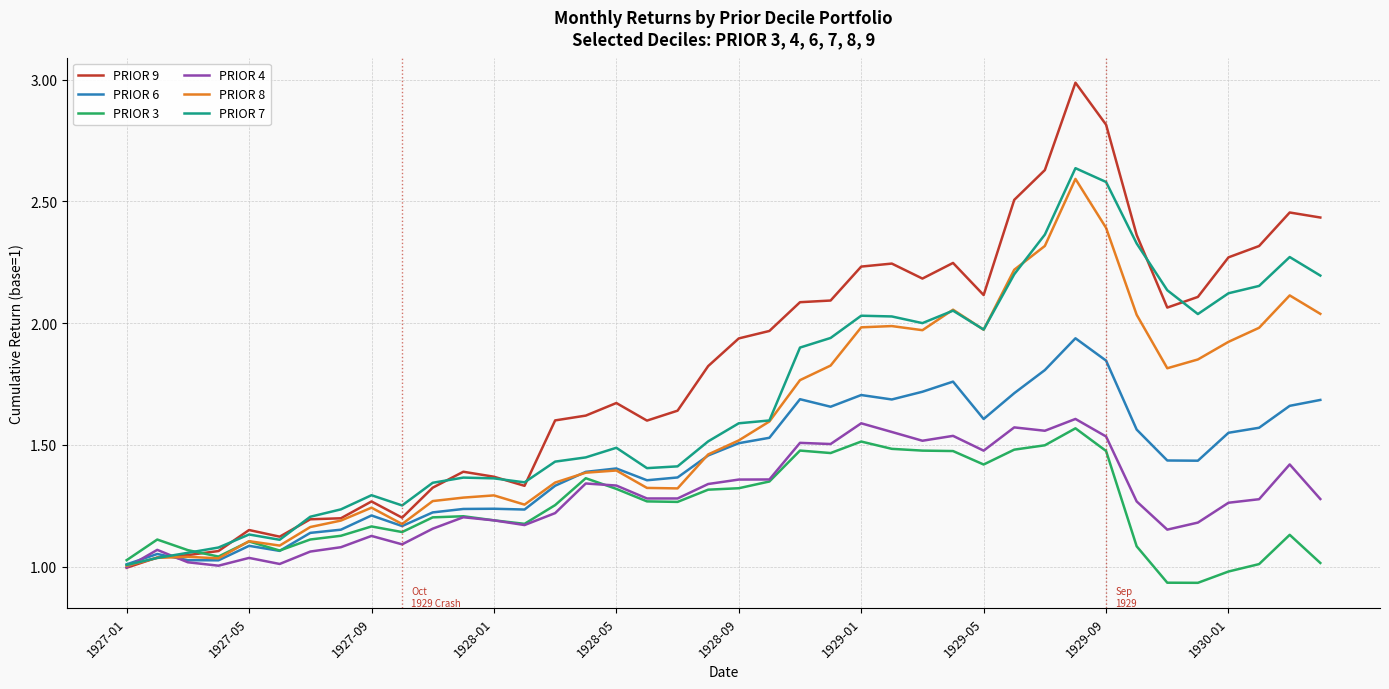

Which series has the largest range (max minus min)?

PRIOR 9